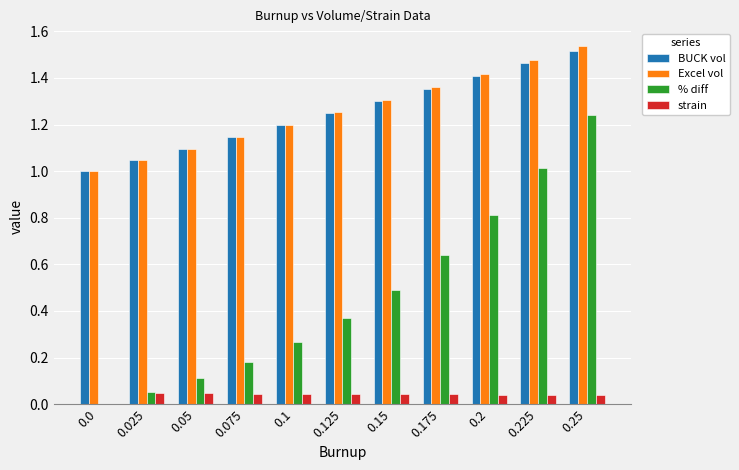

Are the bars horizontal?

No